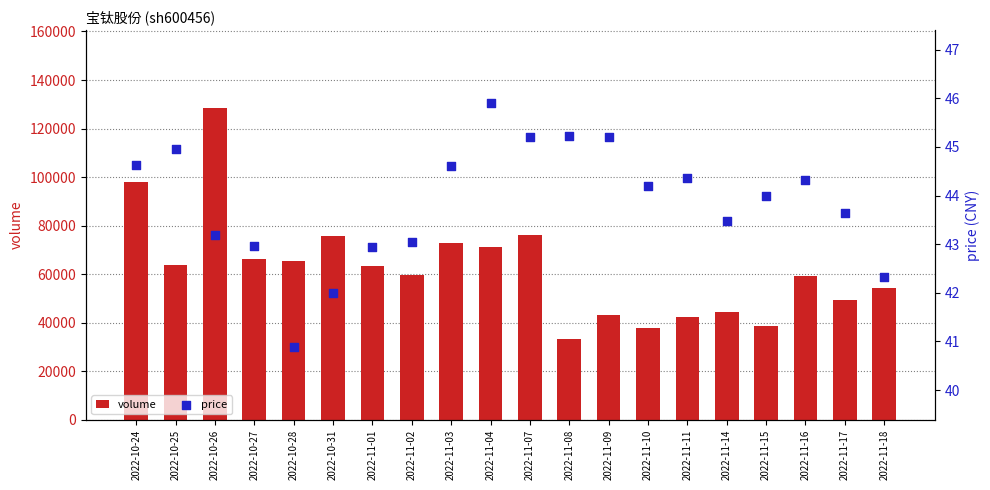

Is the value of volume at 2022-11-16 greater than the value of price at 2022-11-02?

Yes